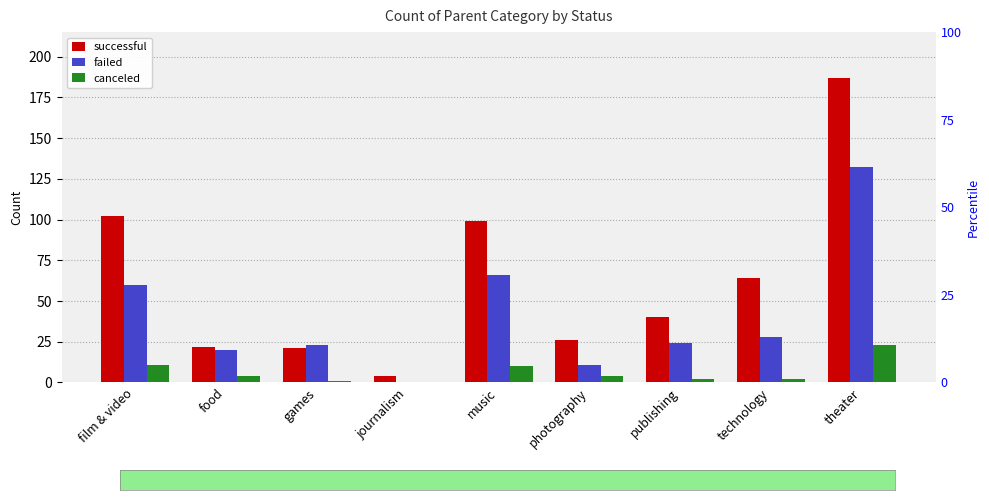

How many data points does each series have?

9